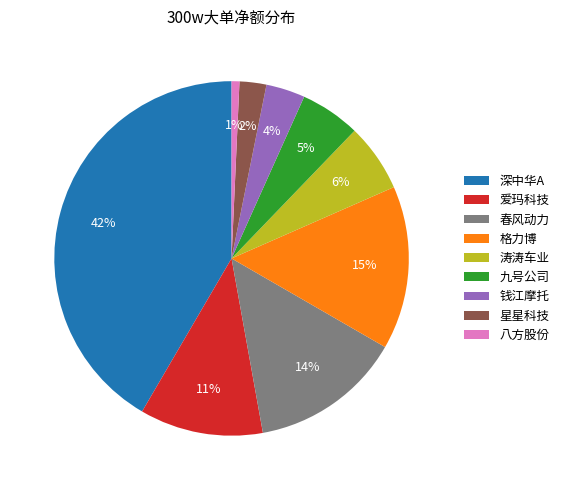

Does any single category account for the majority?

No